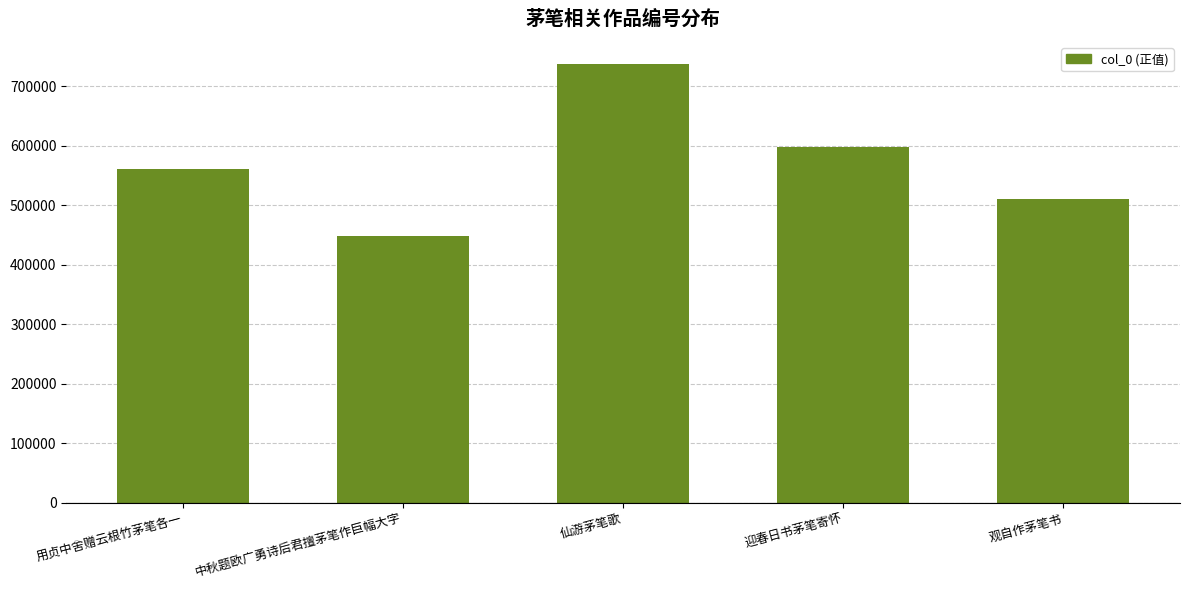

What is the sum of all values?

2853882